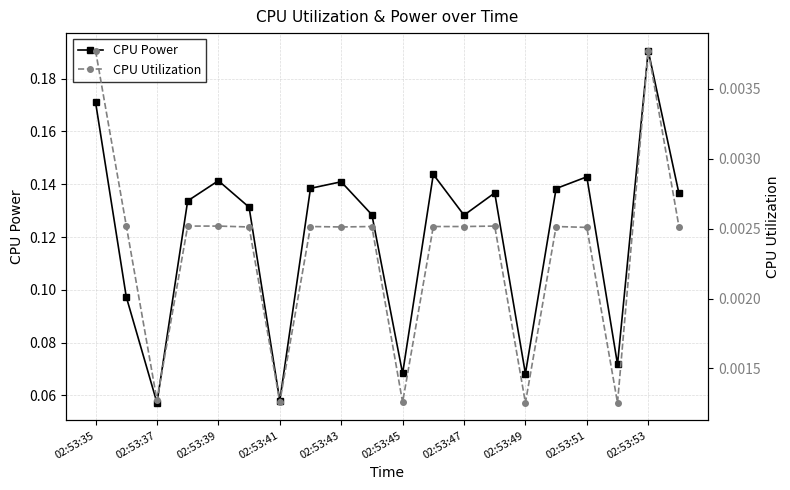

How many interior local peaks does the CPU Power series have?

6